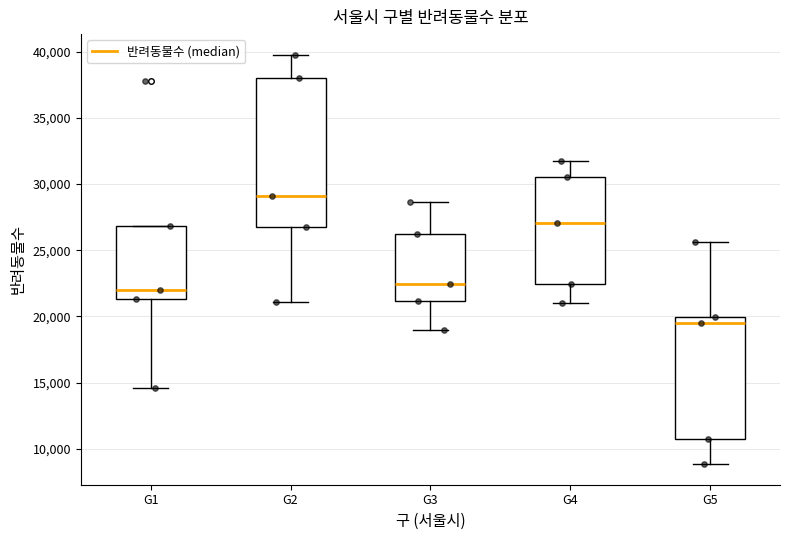

Comparing the boxes themselves (not the whiskers), which one is the tallest?

G2